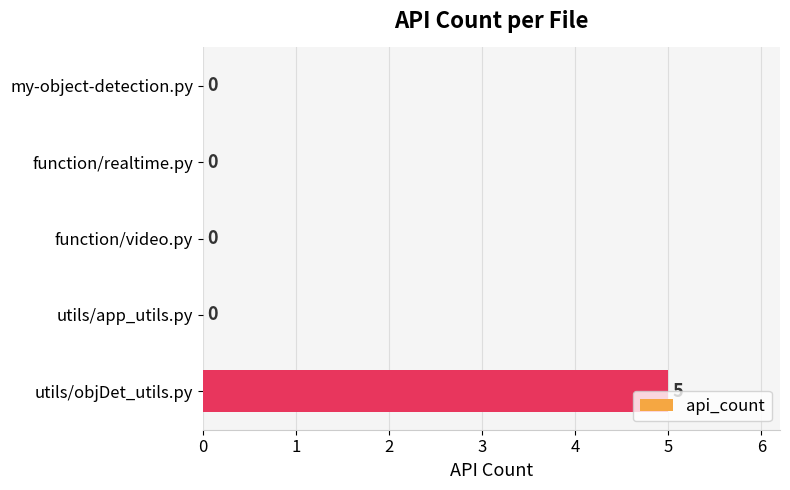

At which category does the chart reach its peak across all series?

utils/objDet_utils.py